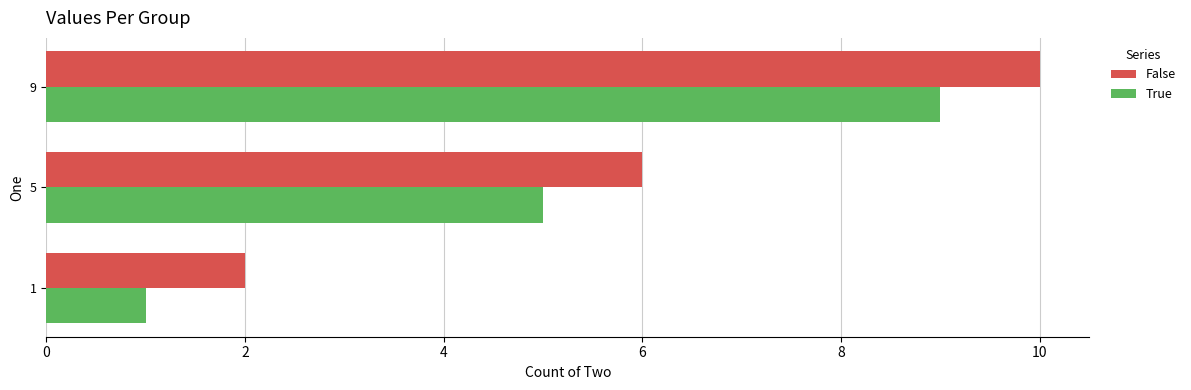

At which label is True closest to 5?

5